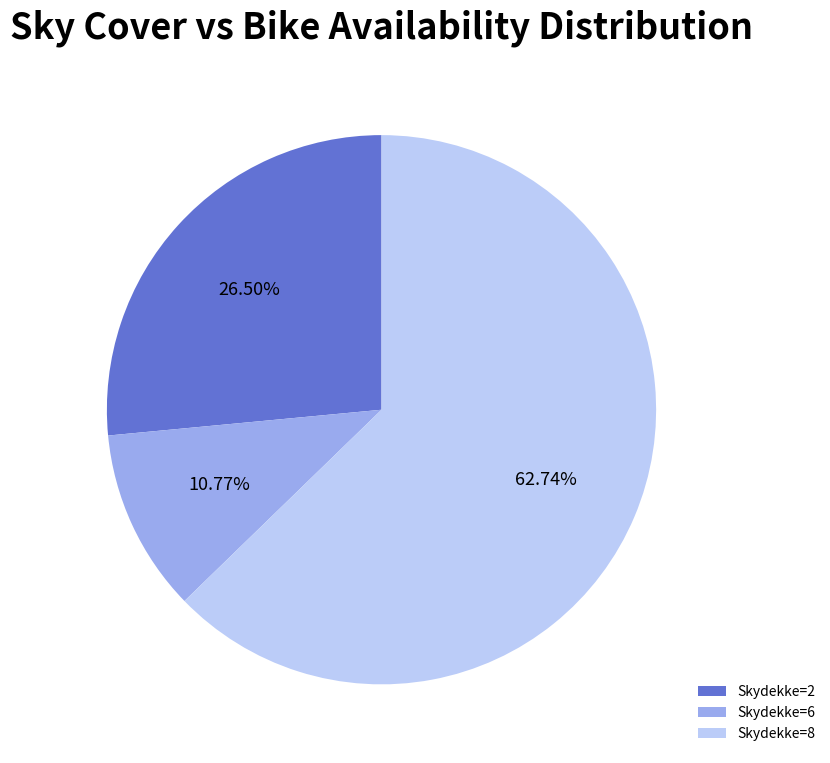

To the nearest percent, what is the average slice percentage?

33%